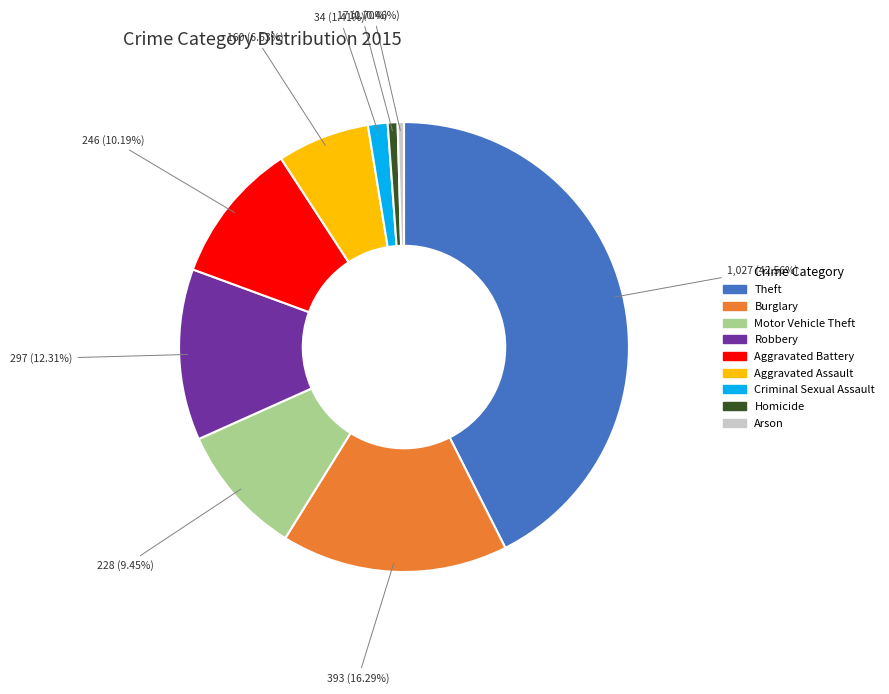

Is it true that Homicide is 1% of the pie?

True